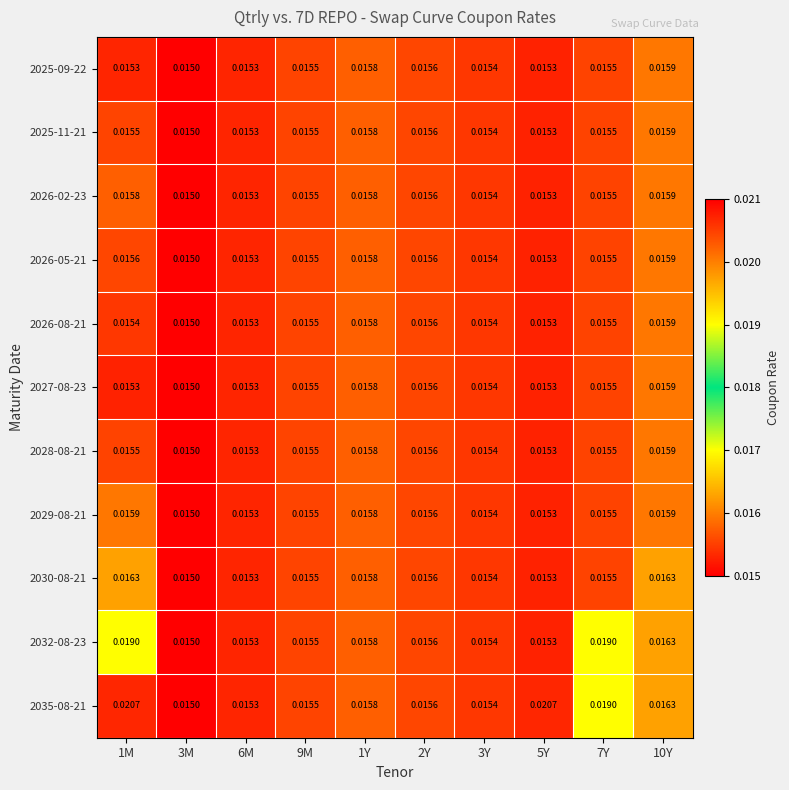

Is the value of 2027-08-23 at 3Y greater than the value of 2035-08-21 at 3M?

Yes